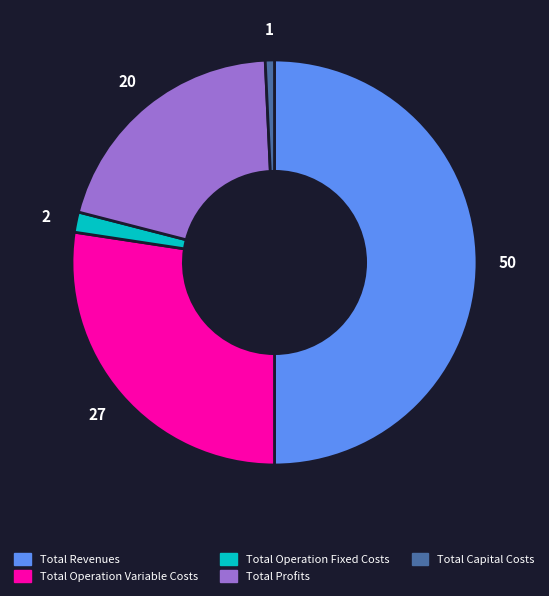

Rank the categories by value from highest to lowest.

Total Revenues, Total Operation Variable Costs, Total Profits, Total Operation Fixed Costs, Total Capital Costs